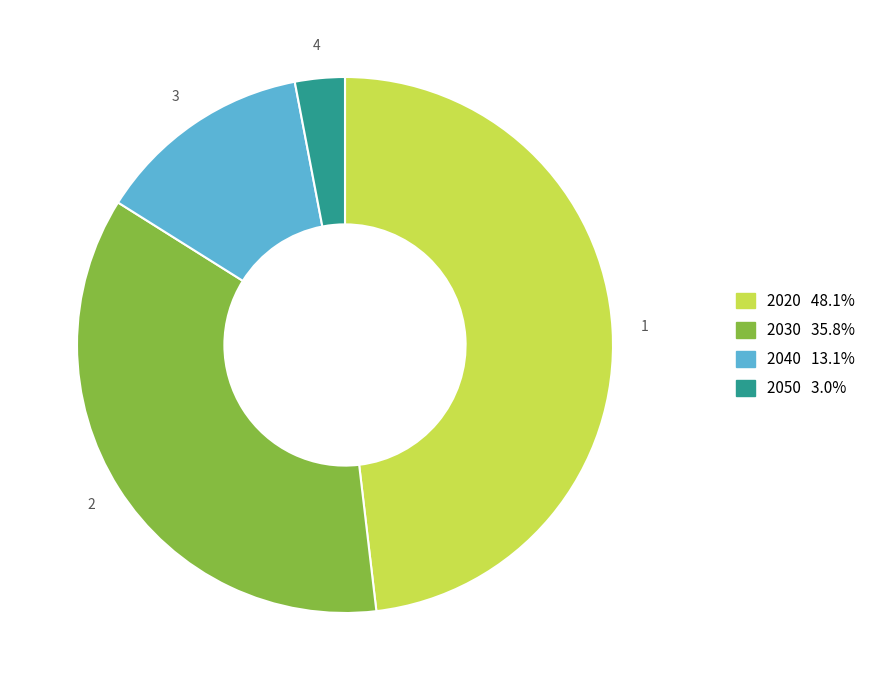

What is the largest slice in the pie chart?

2020